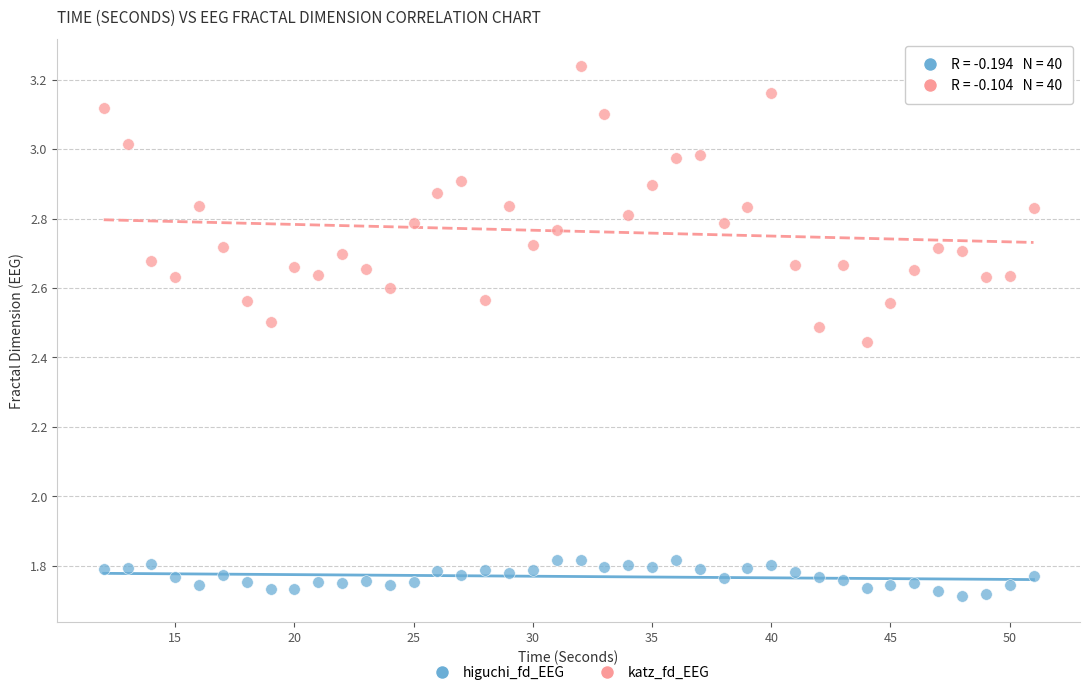

Which series reaches the minimum Y coordinate?

higuchi_fd_EEG